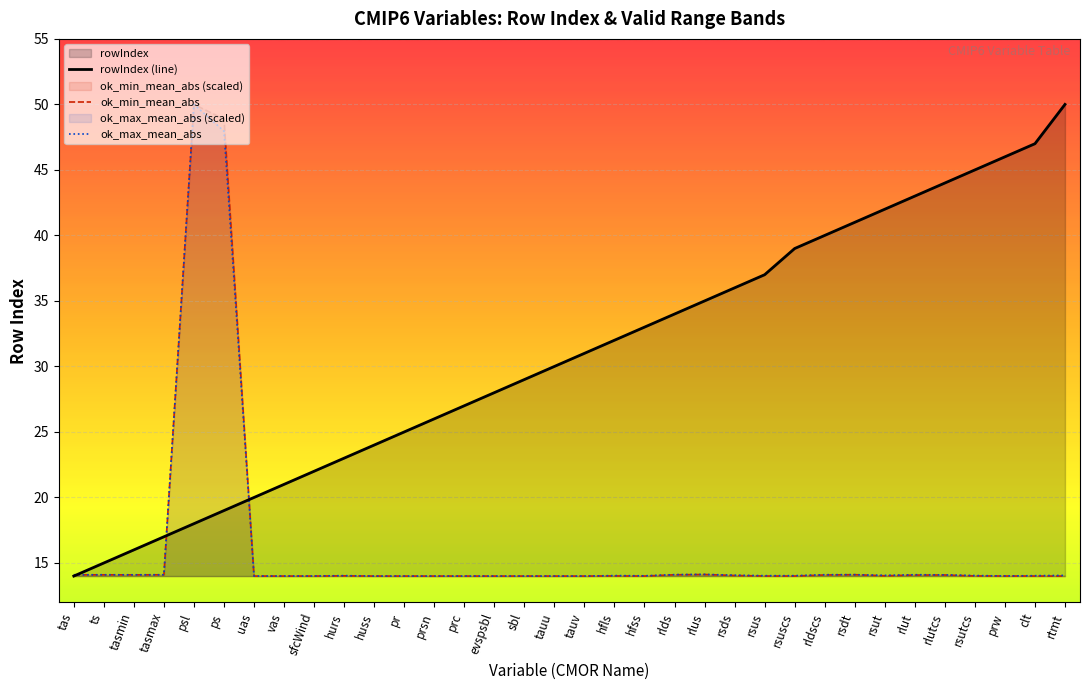

Which series has the largest range (max minus min)?

rowIndex (line)